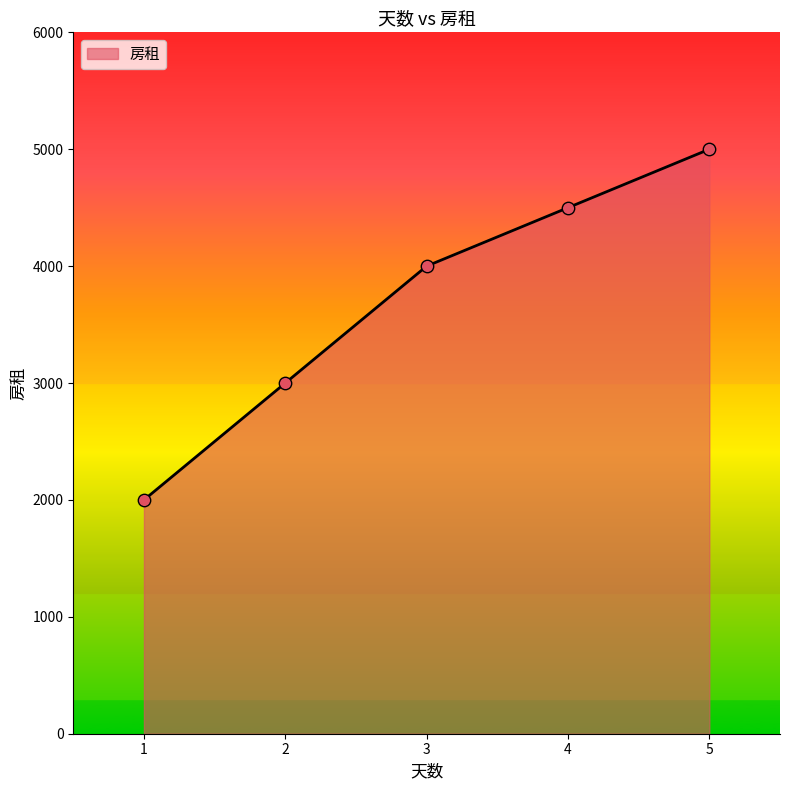

Between 2 and 4, which is larger?

4